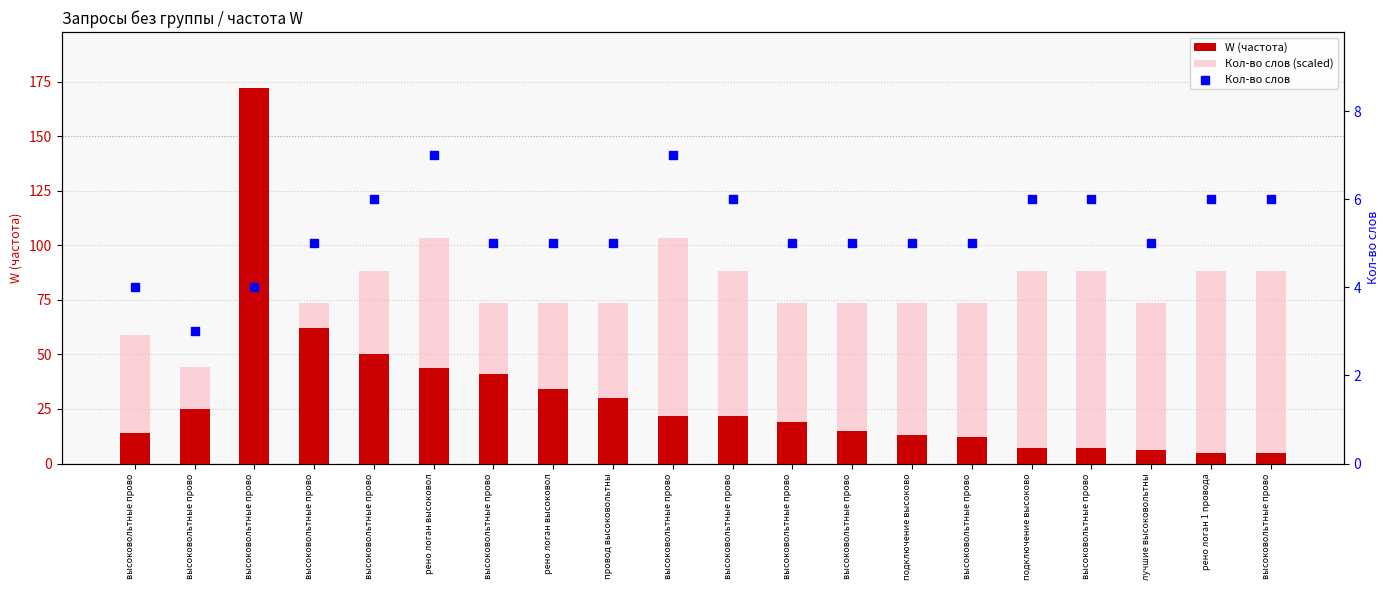

At how many categories does at least one series exceed 13?

20